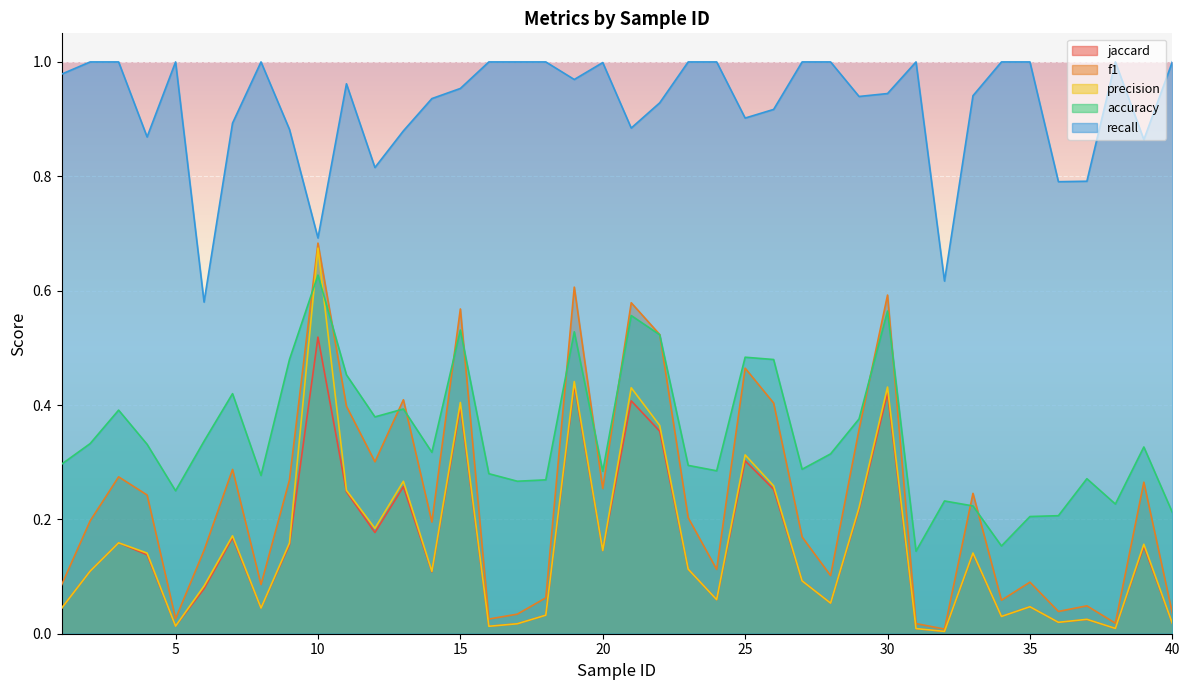

True or false: jaccard and accuracy intersect in this chart.

False